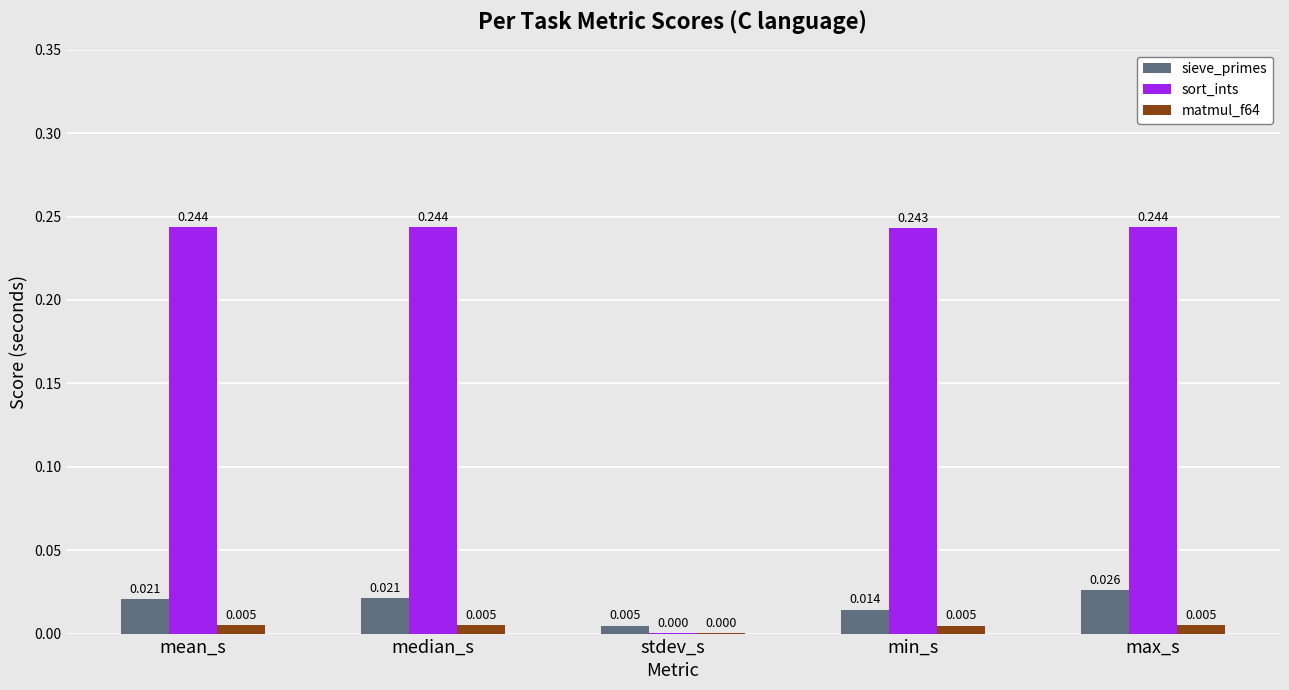

Which series has the largest total across all categories?

sort_ints